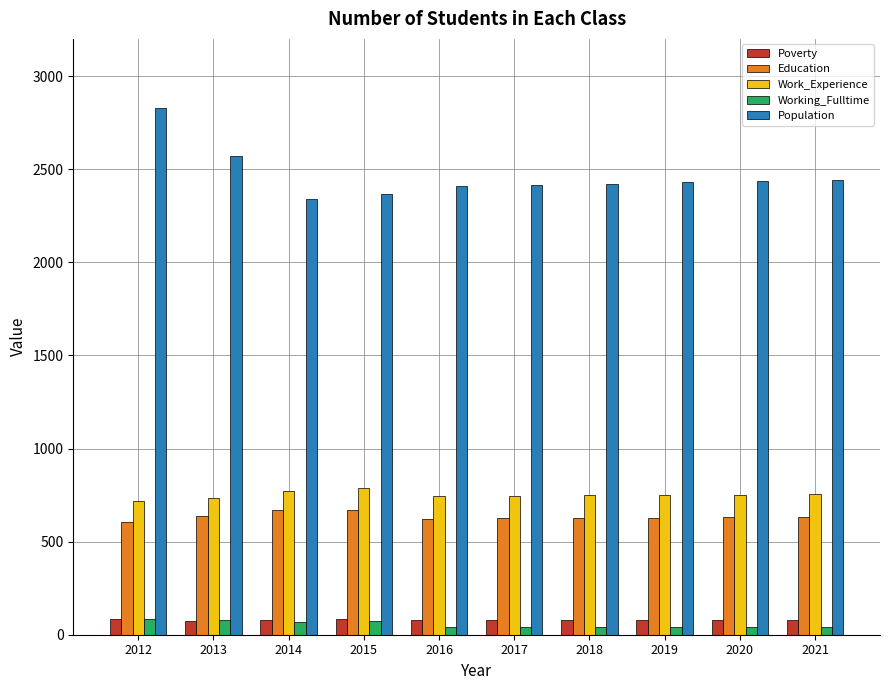

What is the total value across all series at 2018?

3917